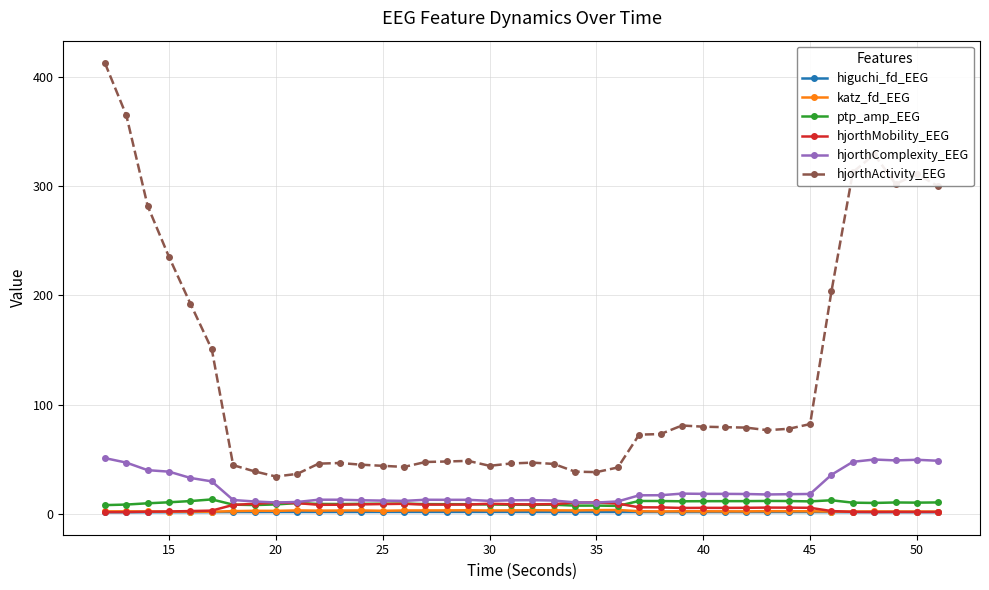

What is the value of the hjorthComplexity_EEG point at the 34th from the left?

18.2